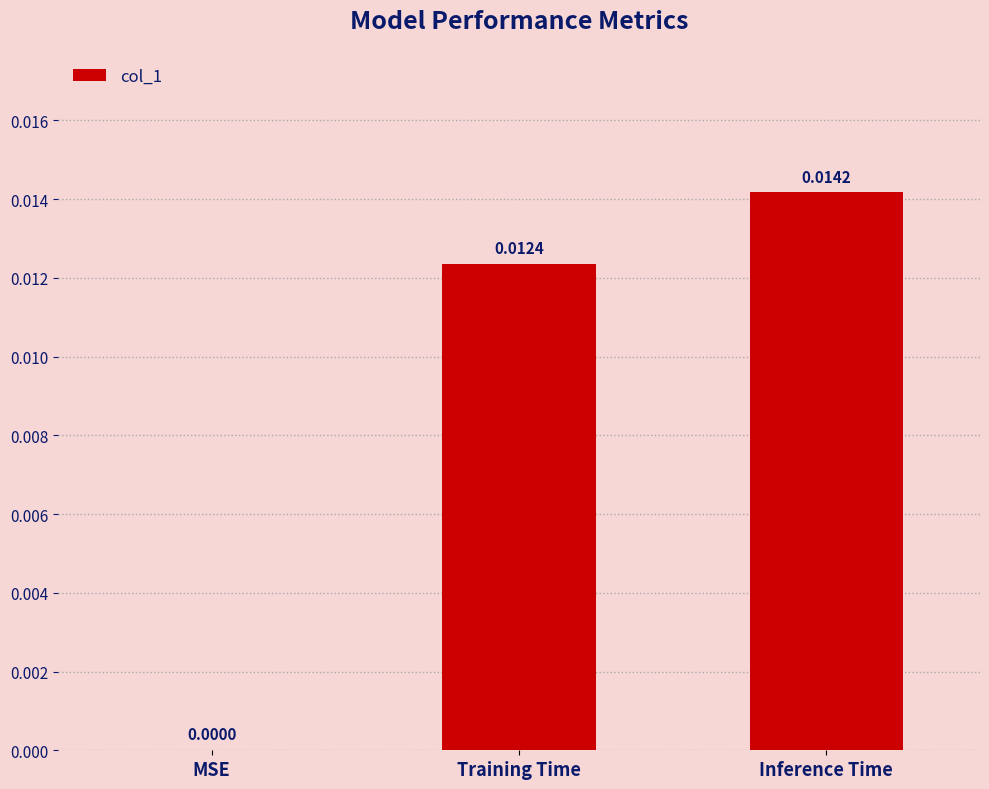

Between Inference Time and Training Time, which is larger?

Inference Time